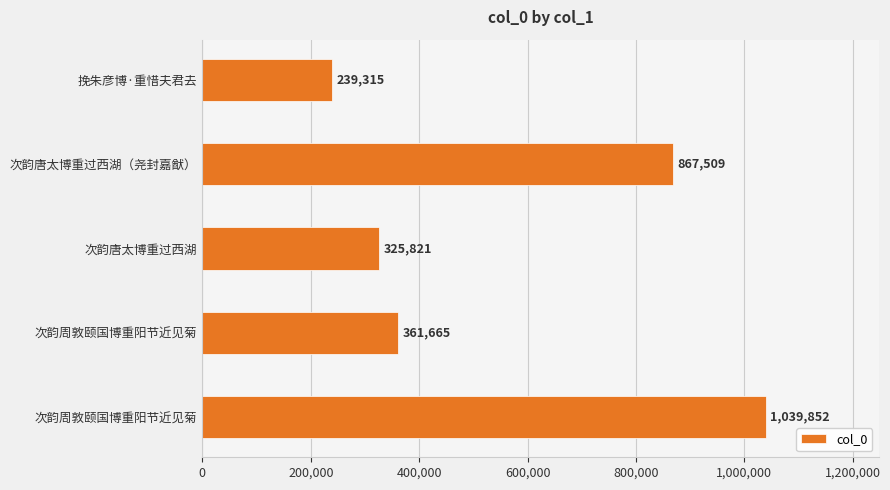

How many values are below 361665?

2